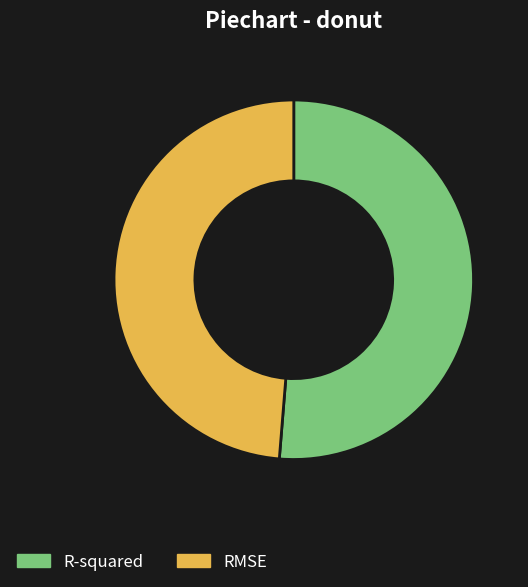

Which has a higher value, RMSE or R-squared?

R-squared